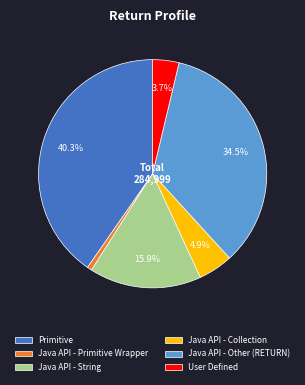

How many segments does this pie chart have?

6